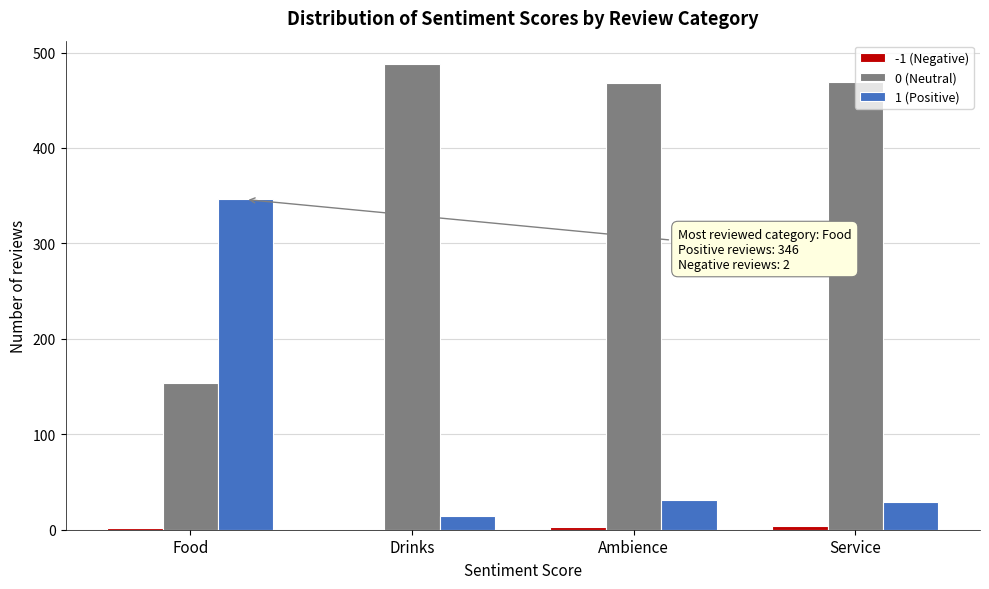

Is the value of 0 (Neutral) at Ambience greater than the value of 1 (Positive) at Ambience?

Yes